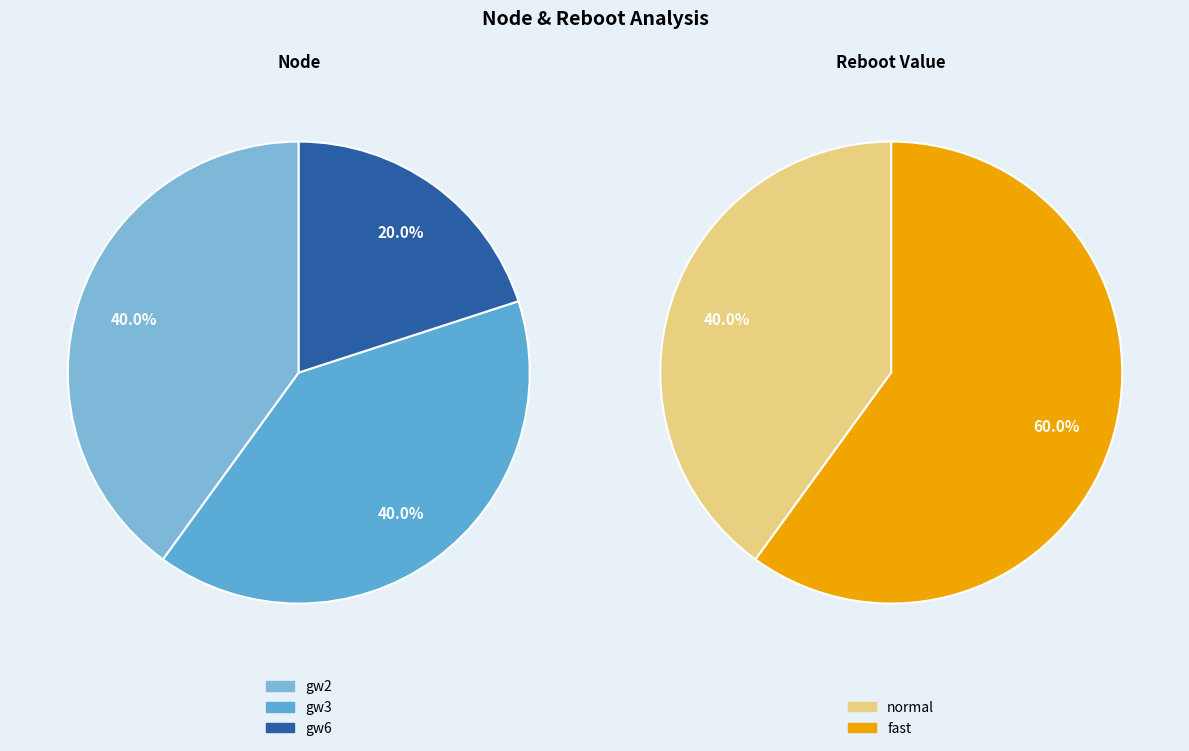

What portion of the pie excludes gw3?

60.0%